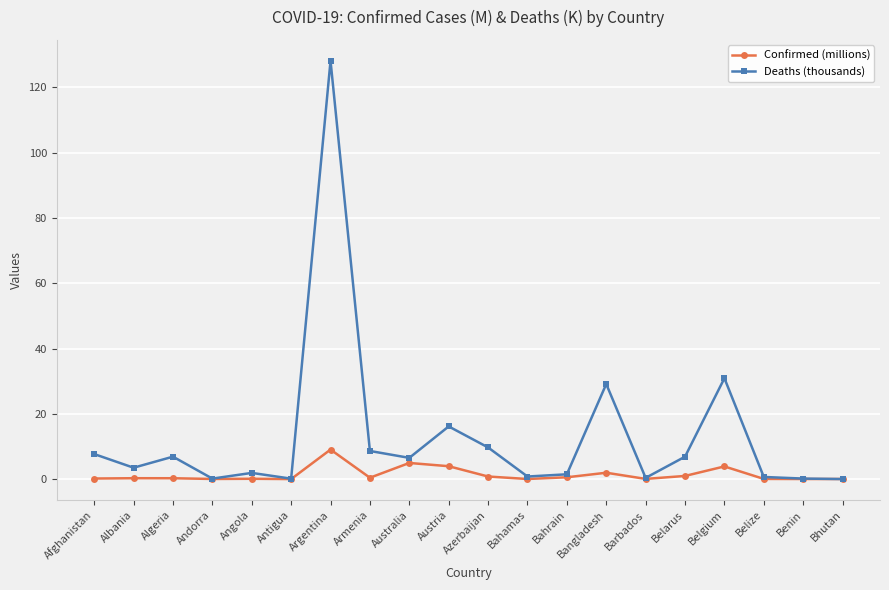

Which category has the highest value across all series?

Argentina